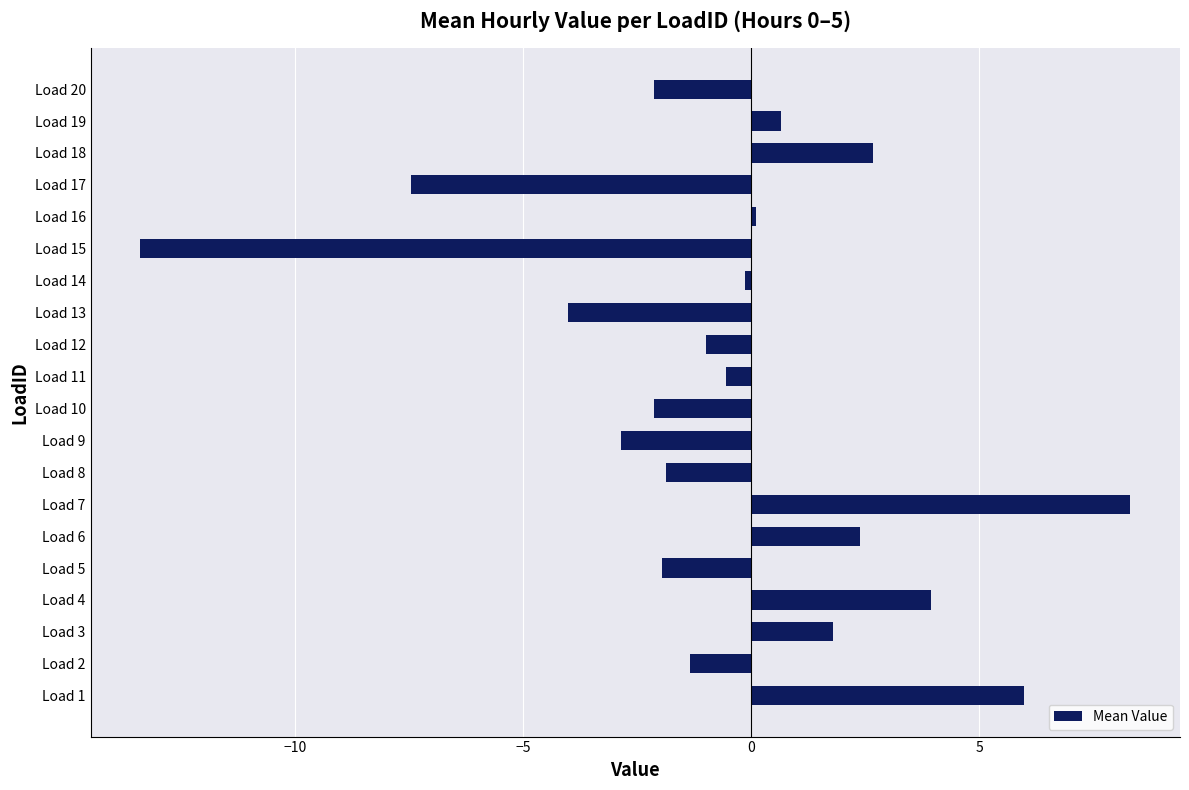

What is the change in value from Load 6 to Load 19?

-1.7